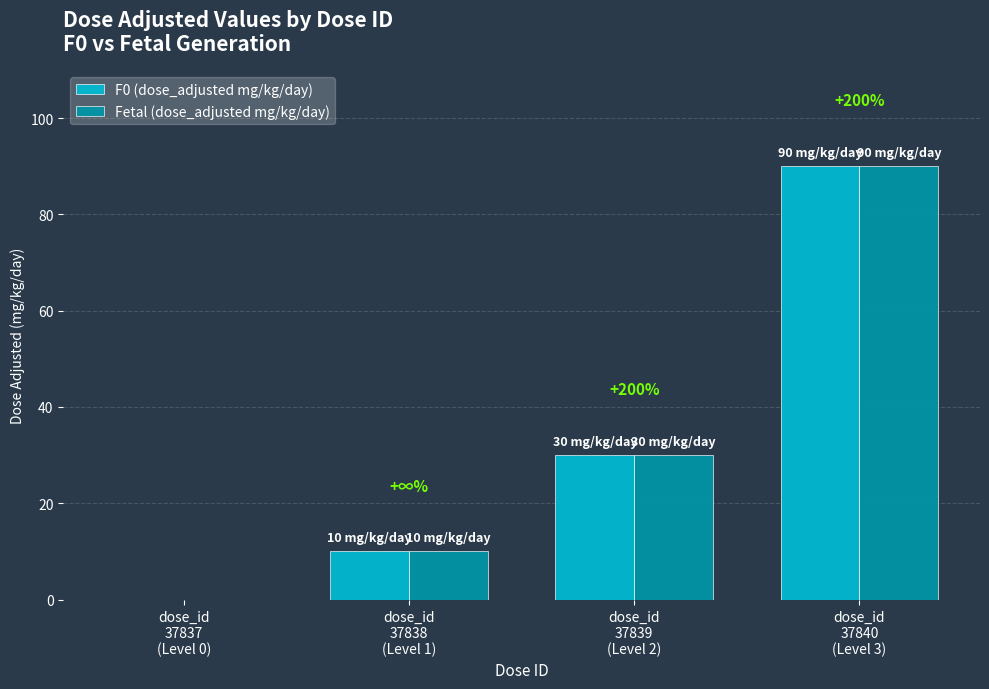

Where is F0 (dose_adjusted mg/kg/day) nearest to the value 45?

dose_id
37839
(Level 2)